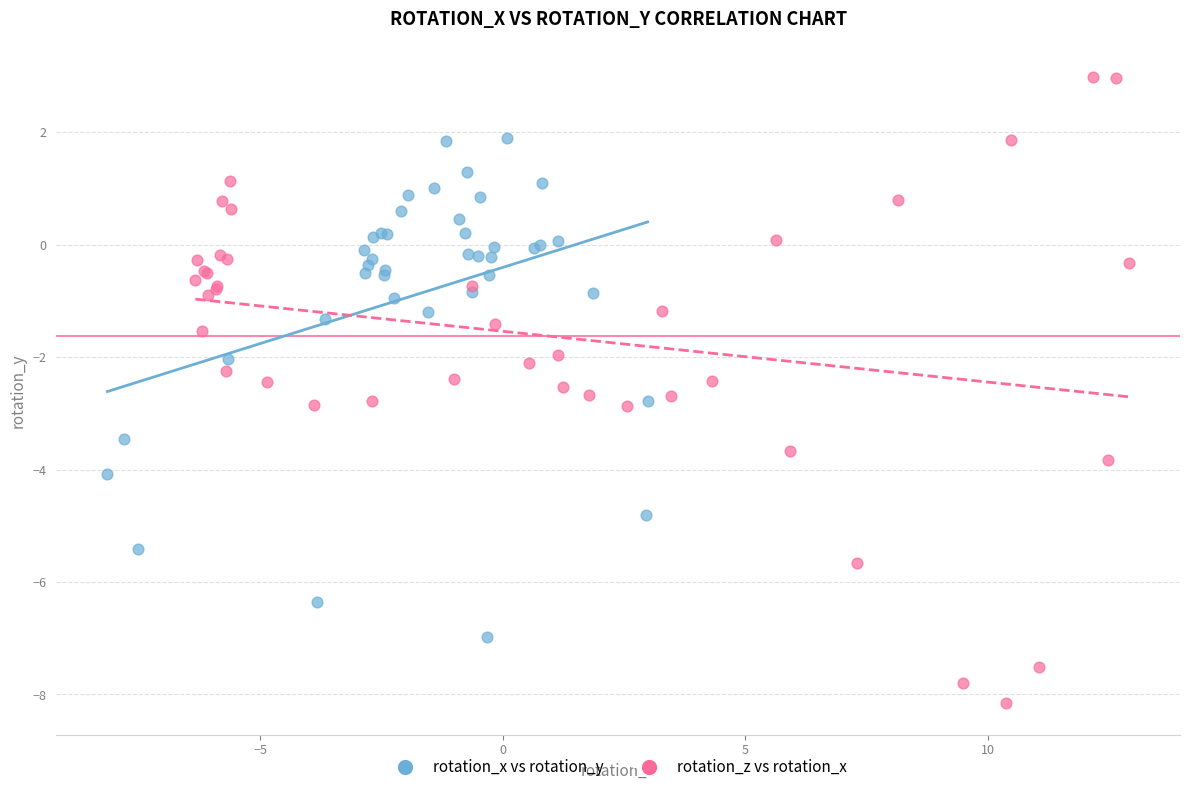

Which series reaches the maximum Y coordinate?

rotation_z vs rotation_x